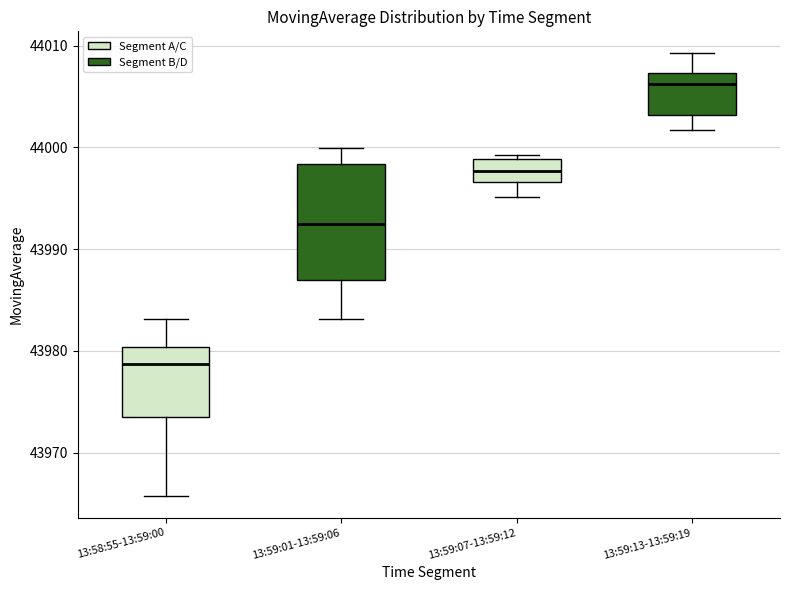

Comparing the boxes themselves (not the whiskers), which one is the tallest?

13:59:01-13:59:06